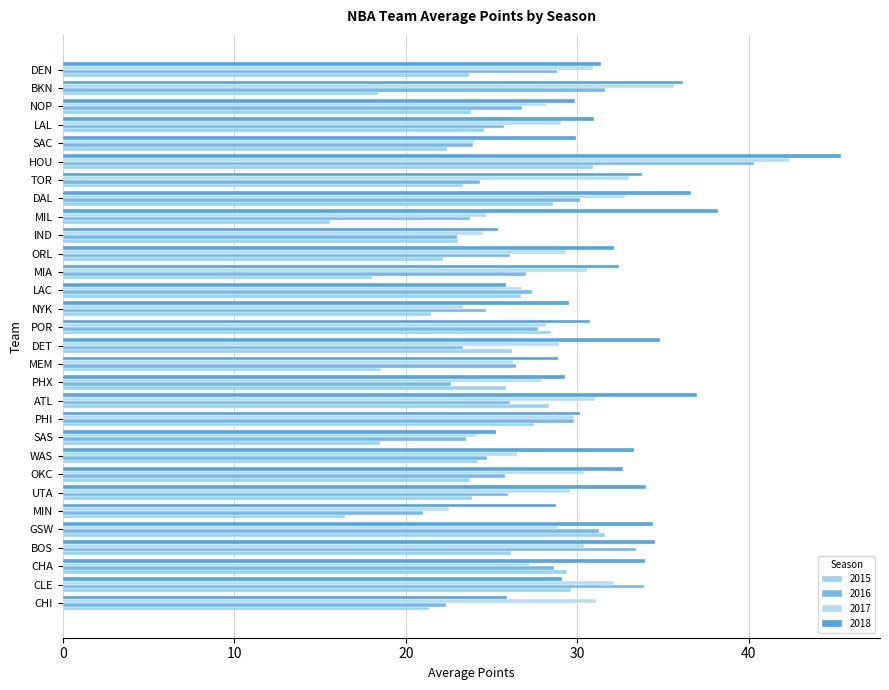

Read the 2018 value at GSW.

34.4